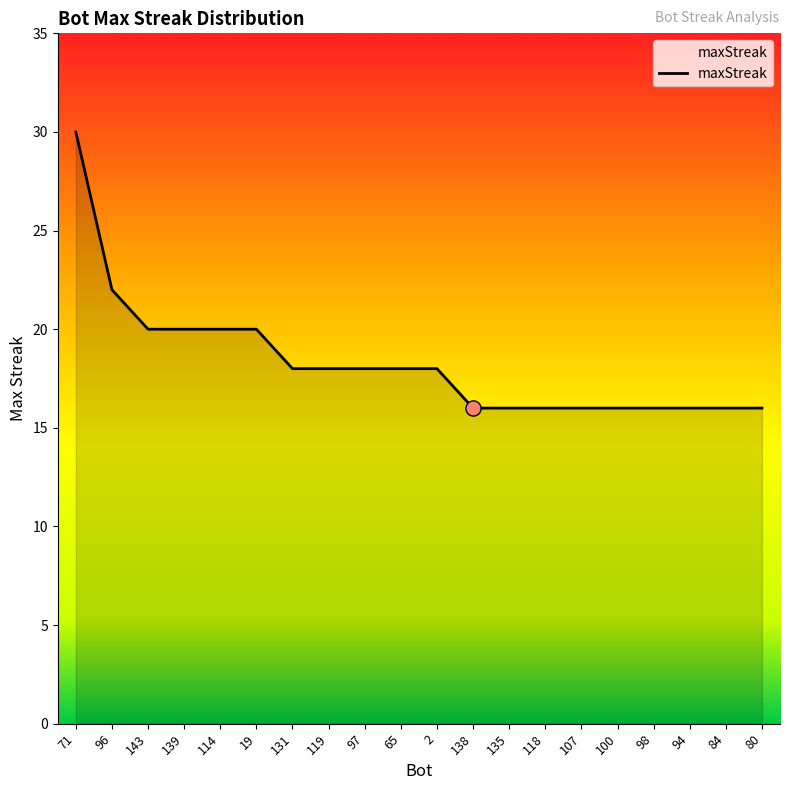

Approximately how many times larger is the value at 19 compared to 114?

1.0